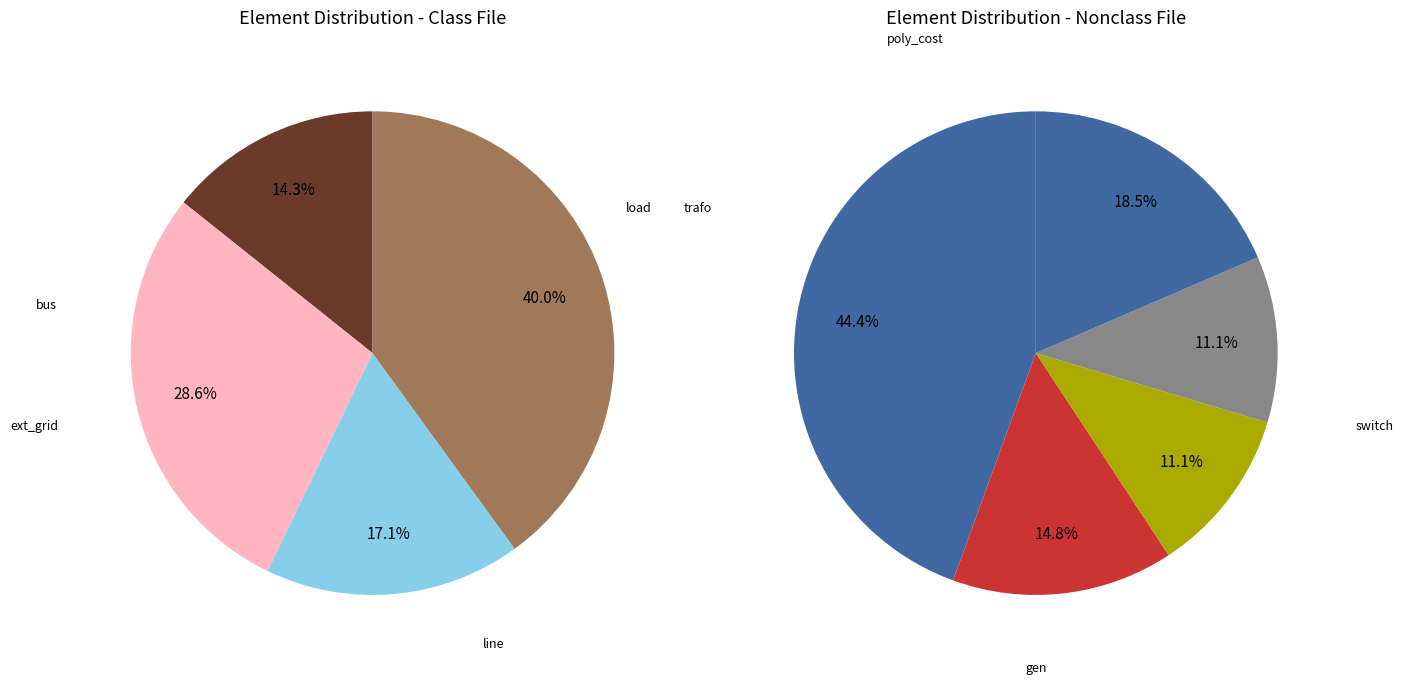

What is the change in value from ext_grid to trafo?

-1